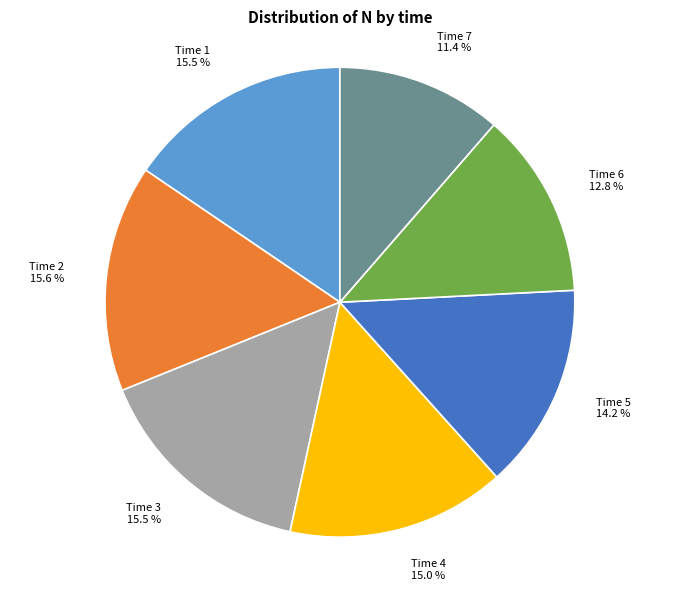

Combined, do Time 7 11.4 % and Time 2 15.6 % account for over 50%?

No